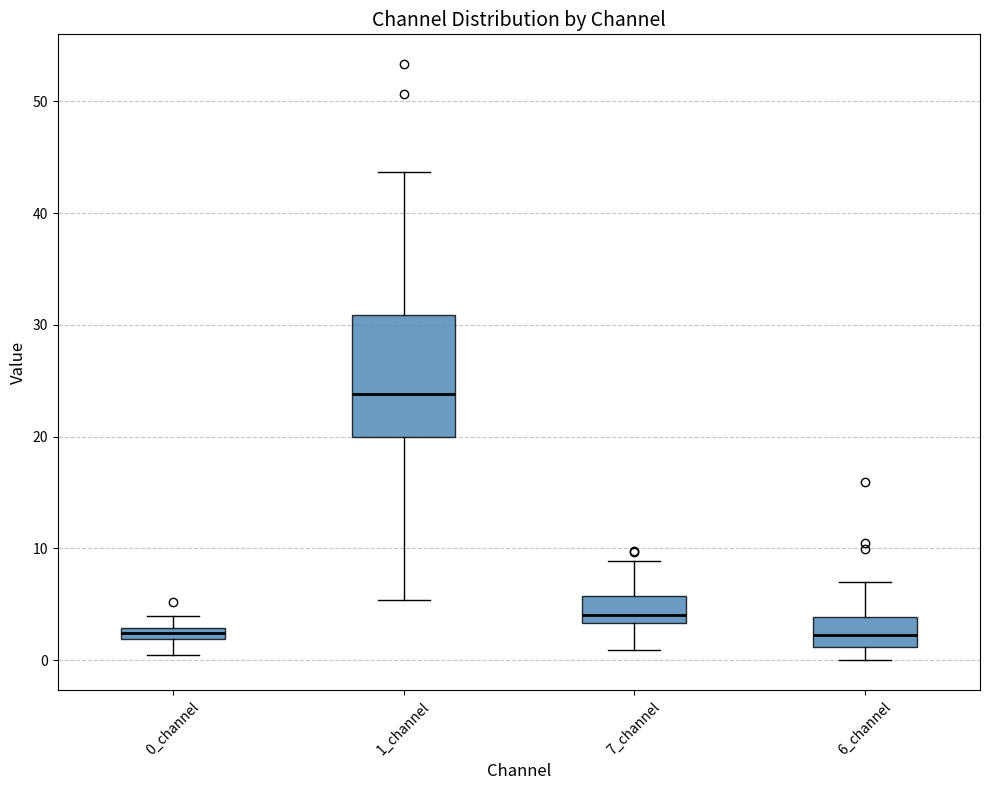

Where does the median line of the box for 1_channel sit on the y-axis? The values are not printed on the chart, so give them approximately, as read against the axis.

24